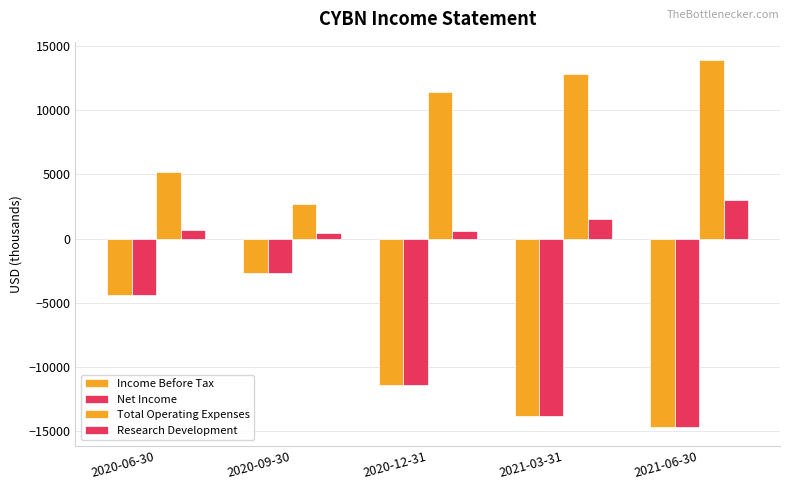

How many groups of bars are there?

5